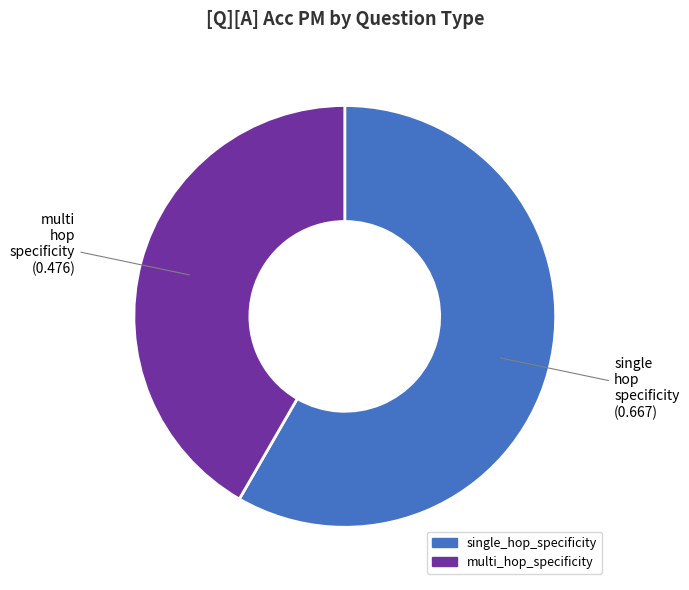

How many segments does this pie chart have?

2